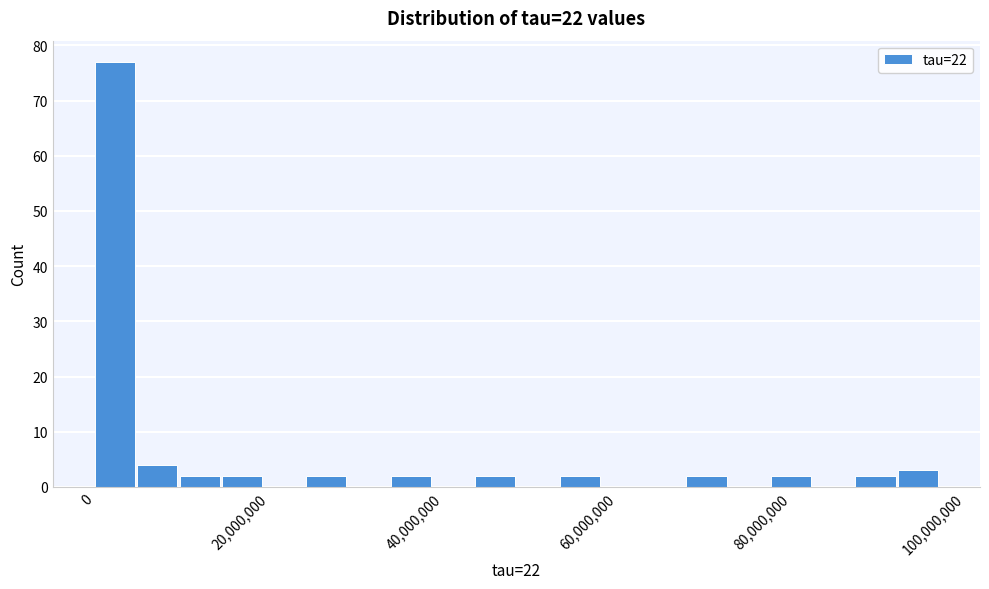

Read against the x-axis, roughly where is the centre of the tallest bar?

2000000